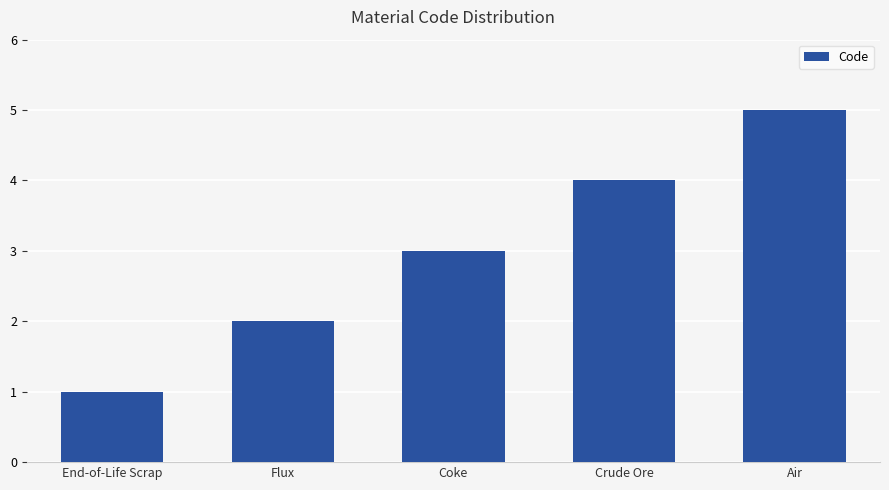

List the labels in order of value, largest first.

Air, Crude Ore, Coke, Flux, End-of-Life Scrap